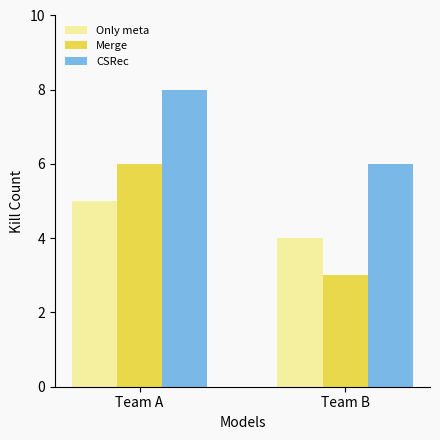

What value does the Only meta series have at Team B?

4